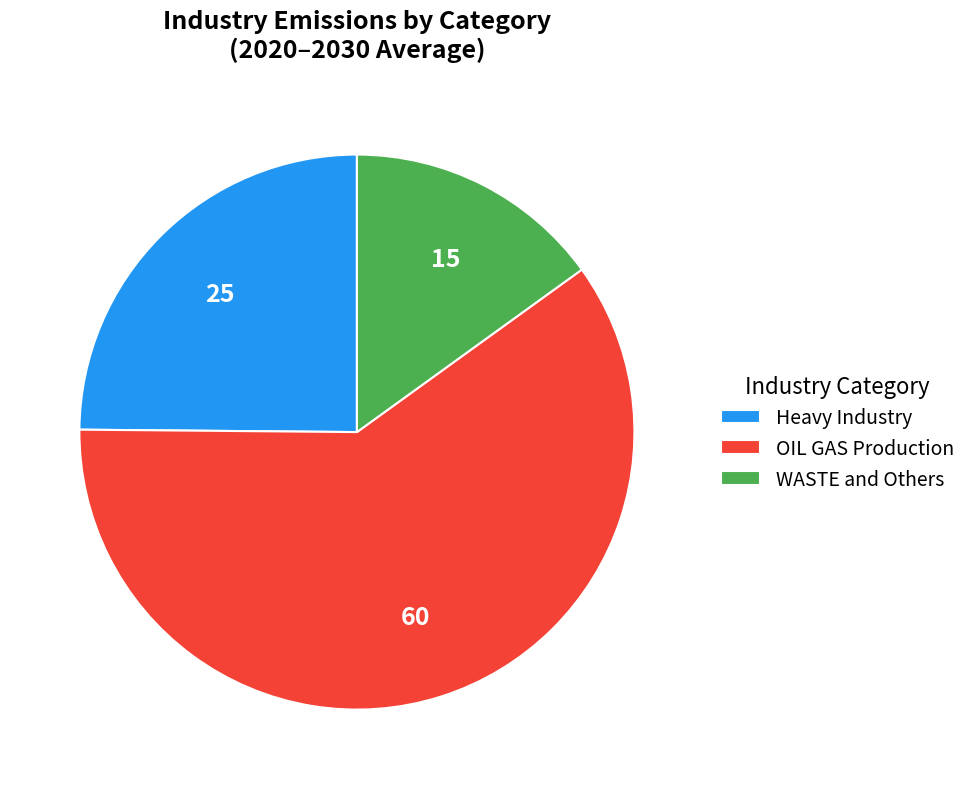

Is there any slice that represents more than half of the pie?

Yes